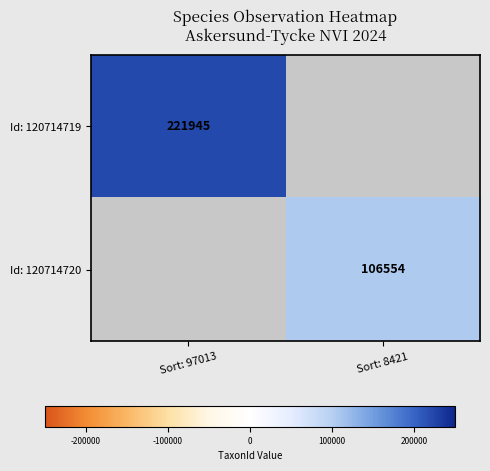

Is it true that Id: 120714720 equals 106554 at Sort: 8421?

True